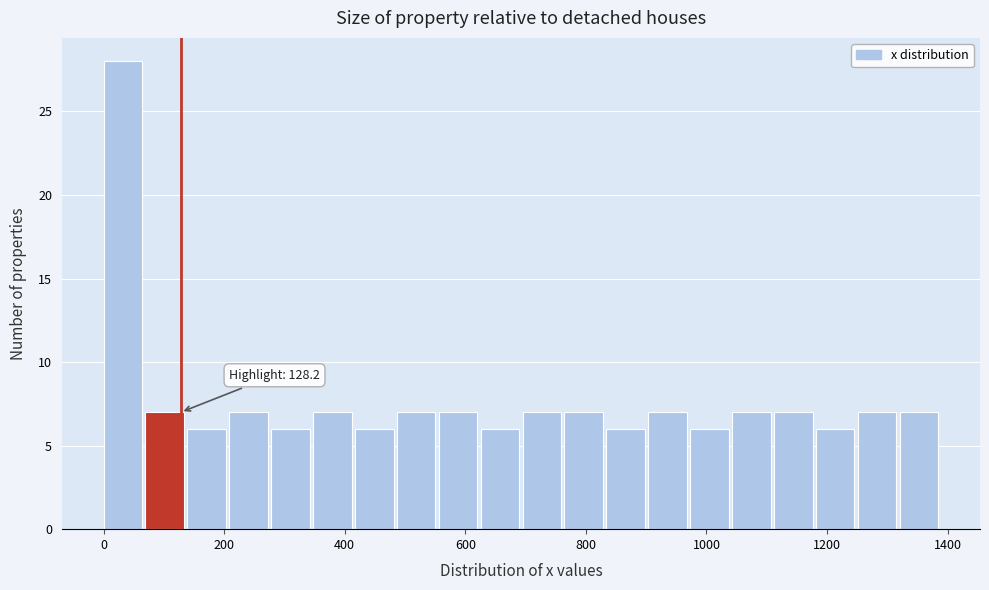

Read against the x-axis, roughly where is the centre of the tallest bar?

40